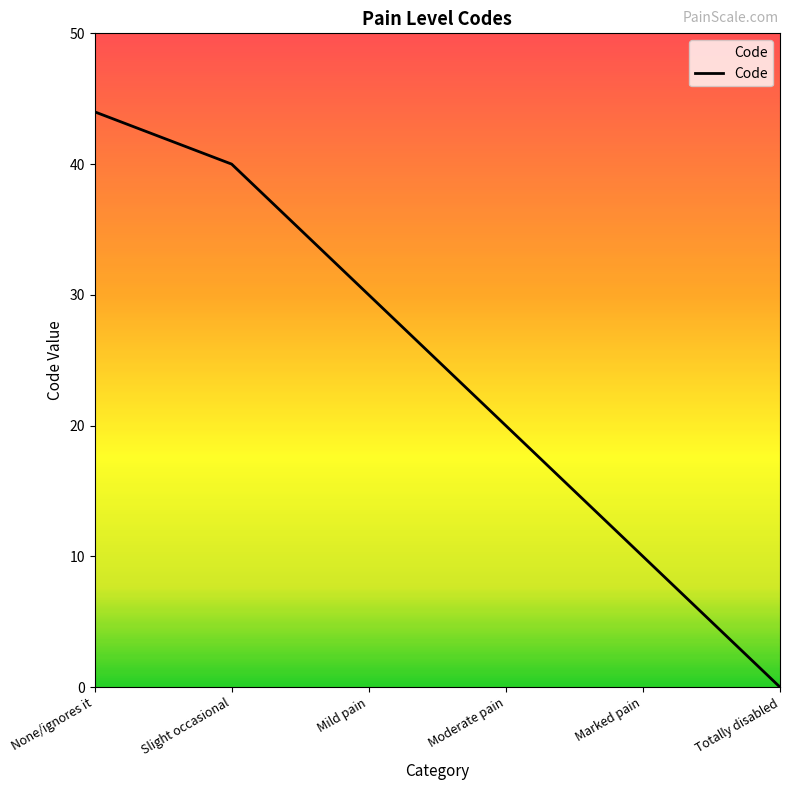

Approximately how many times larger is the value at None/ignores it compared to Moderate pain?

2.2